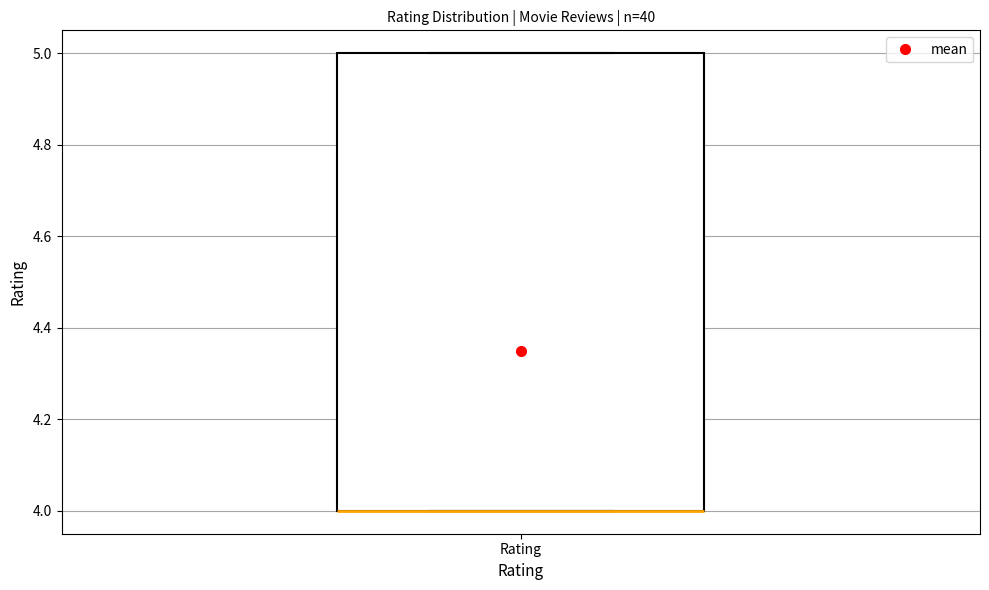

Where is the upper edge of the box for Rating on the y-axis? The values are not printed on the chart, so give them approximately, as read against the axis.

5